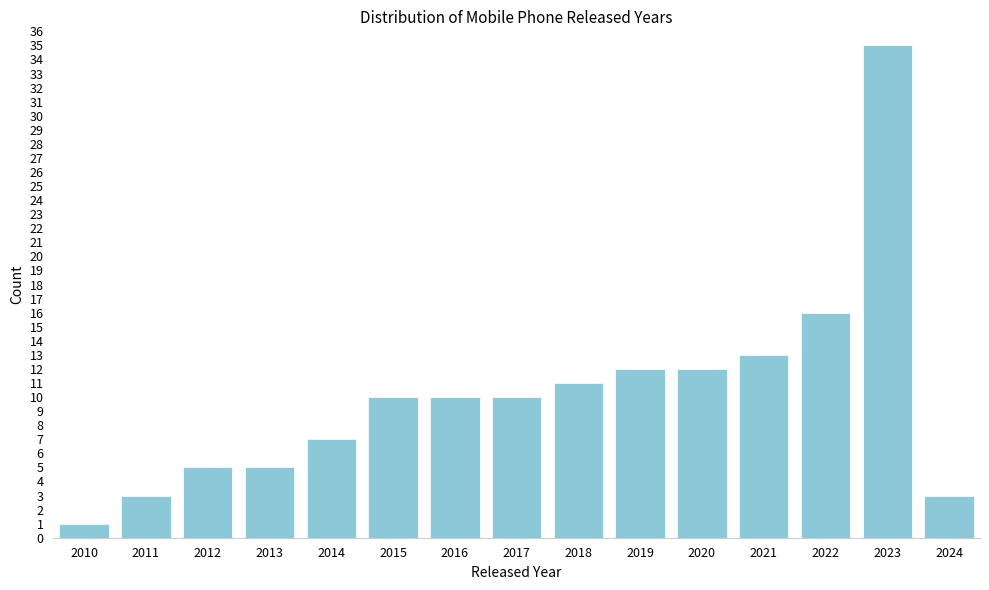

Reading left to right, what are all the values shown in this chart?

2010=1	2011=3	2012=5	2013=5	2014=7	2015=10	2016=10	2017=10	2018=11	2019=12	2020=12	2021=13	2022=16	2023=35	2024=3